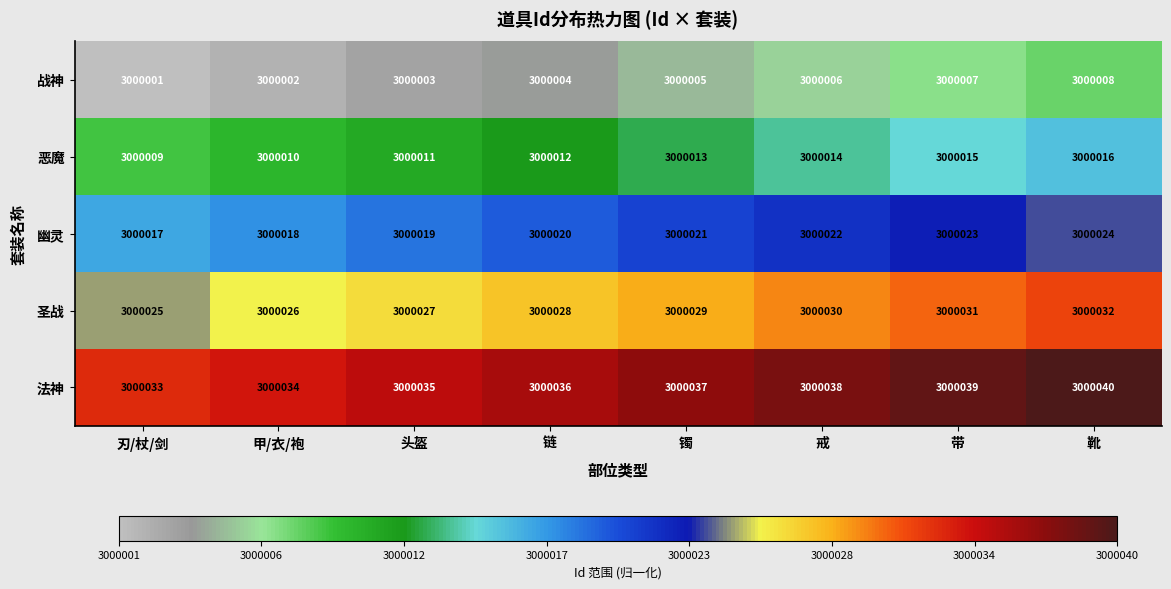

At which category is the sum across all series the highest?

靴